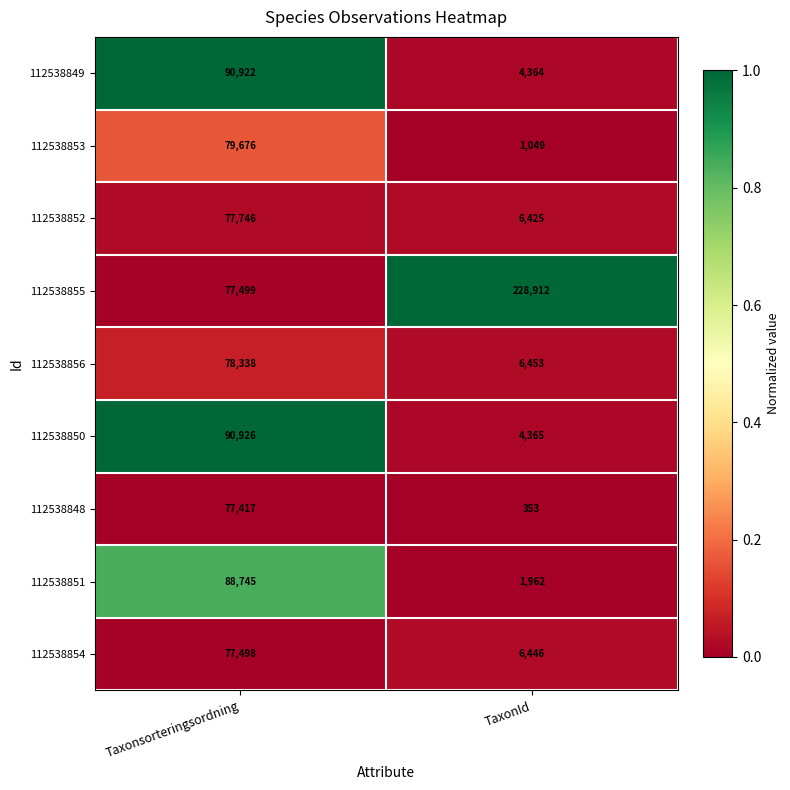

Rank the series by their maximum value, from lowest to highest.

112538848, 112538854, 112538852, 112538856, 112538853, 112538851, 112538849, 112538850, 112538855